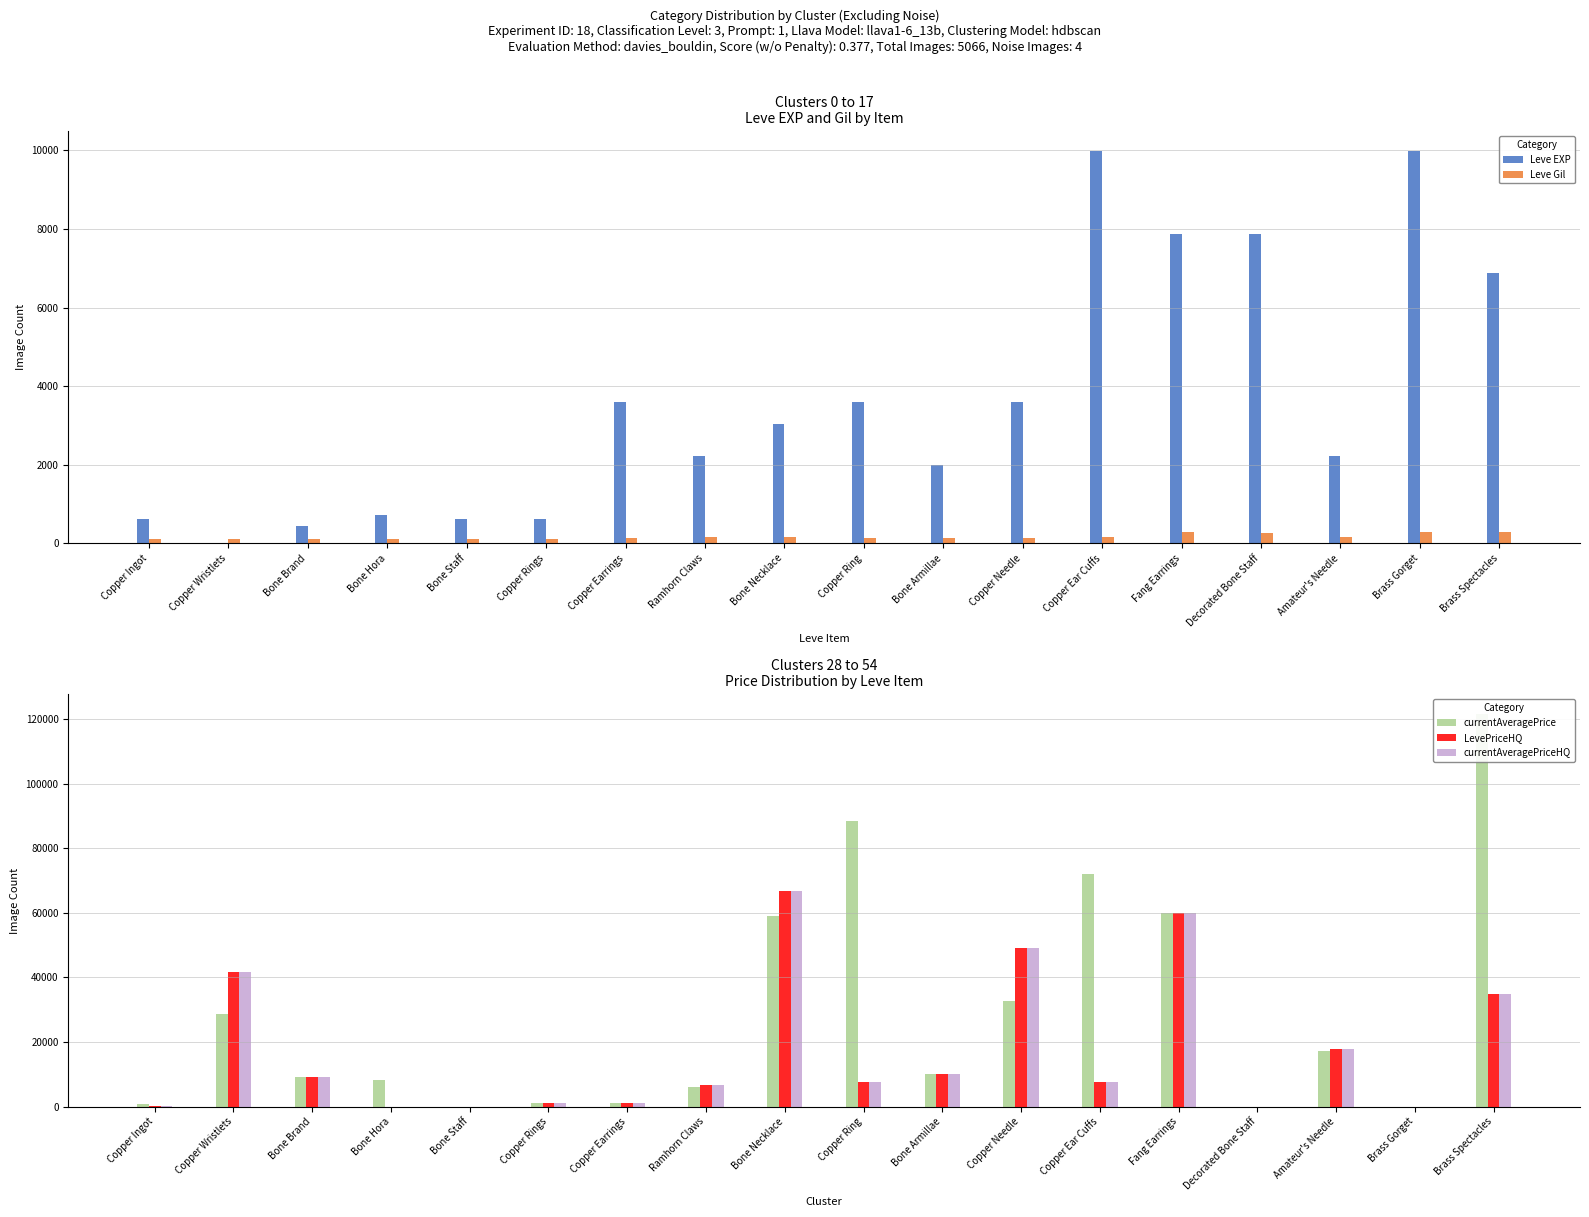

What value does the currentAveragePrice series have at Copper Earrings, to the nearest 50?

1150